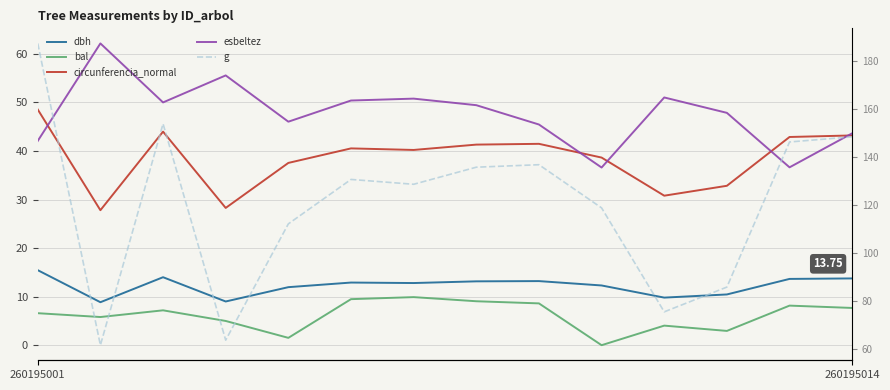

What position from the right is 5?

9